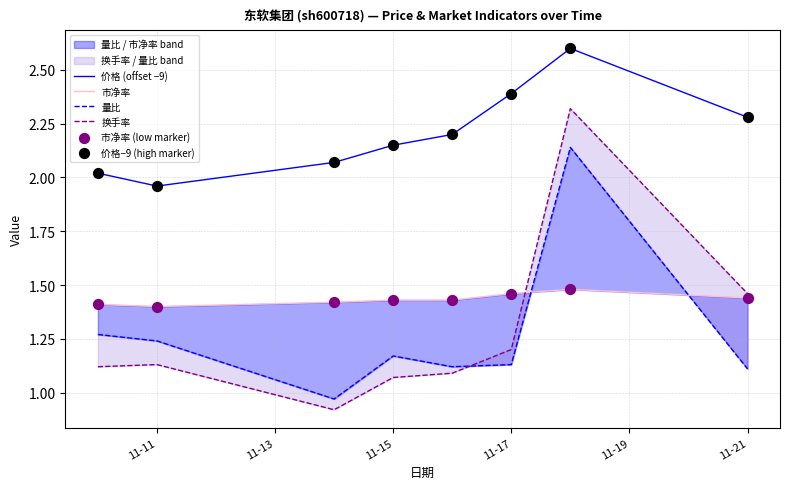

What are all the series names shown in the legend?

价格 (offset −9), 市净率, 量比, 换手率, 市净率 (low marker), 价格−9 (high marker)